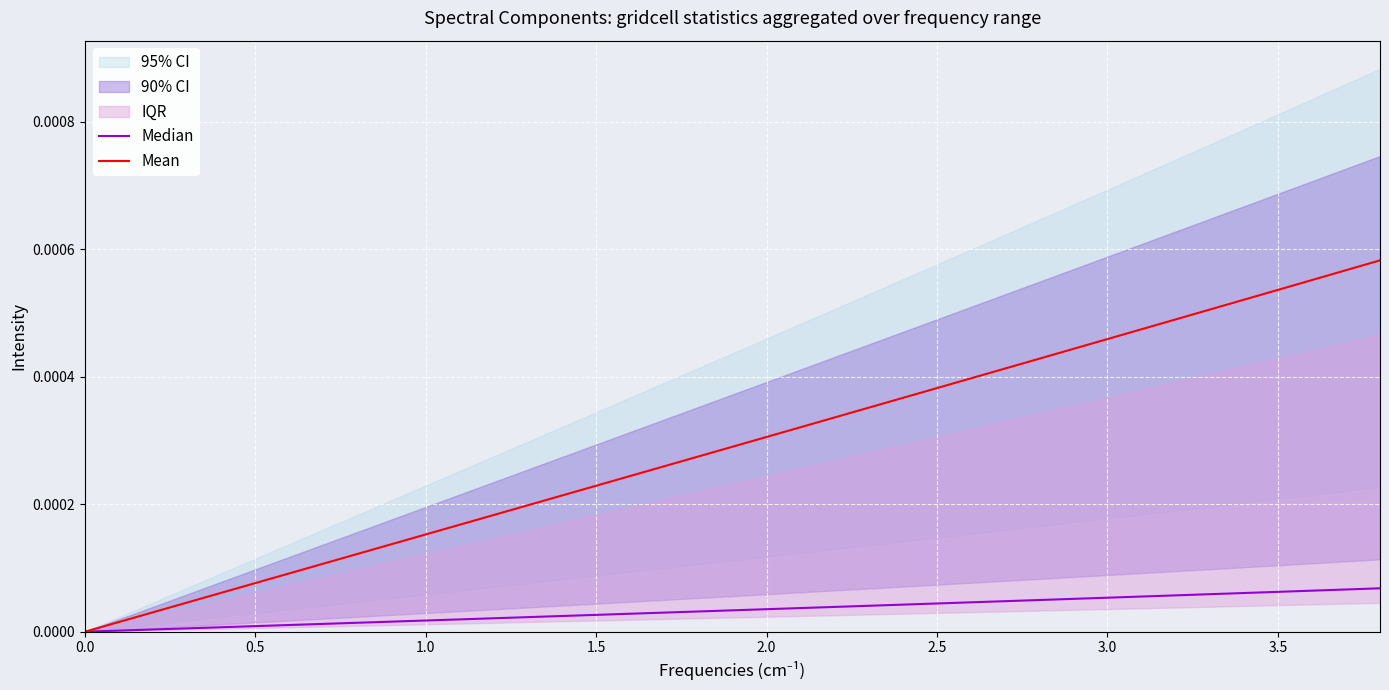

List the series in order of their peak value, lowest first.

Median, Mean